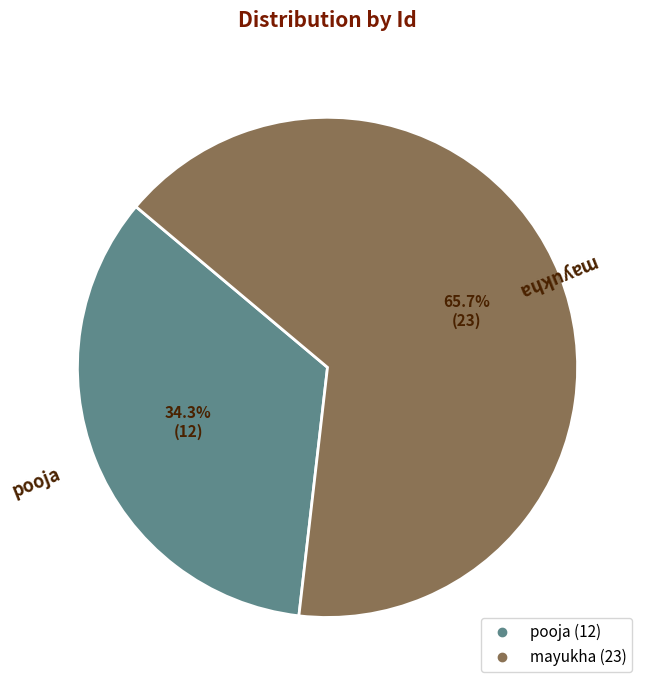

To the nearest percent, what is the average slice percentage?

50%